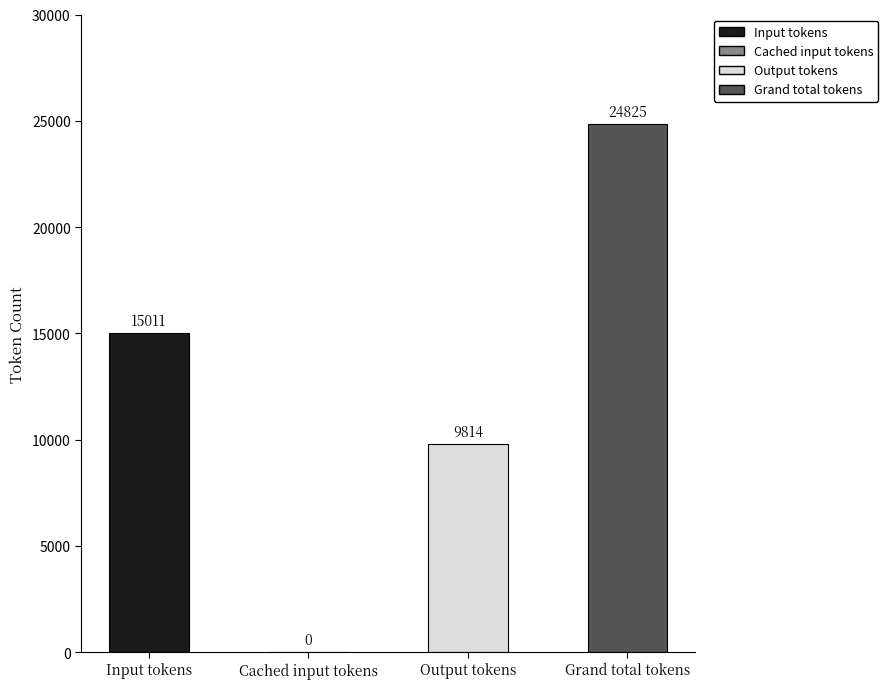

The chart shows a value of 12201 at Cached input tokens. True or false?

False